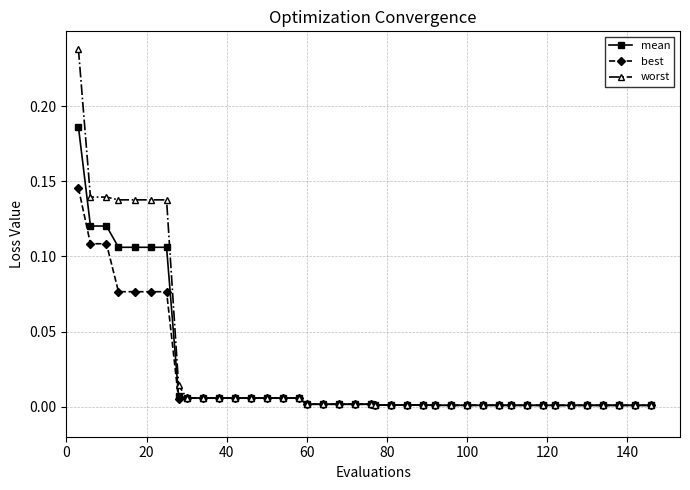

Does the chart display data point markers on the line(s)?

Yes